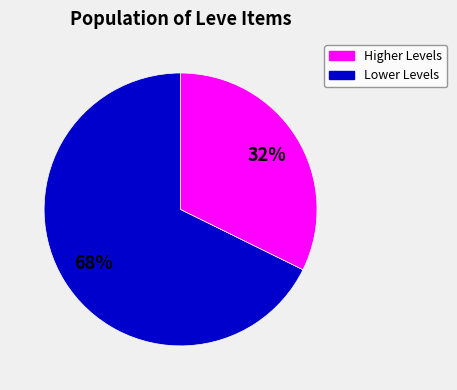

To the nearest percent, what is the average slice percentage?

50%